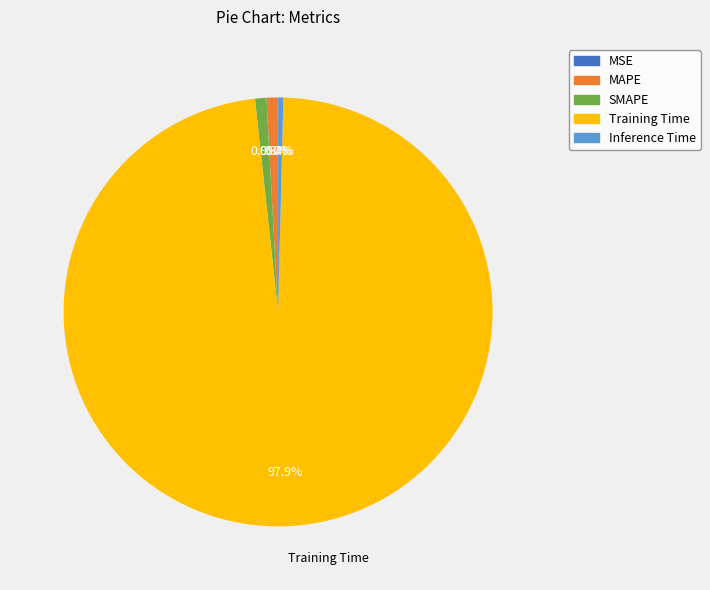

What is the largest slice in the pie chart?

Training Time